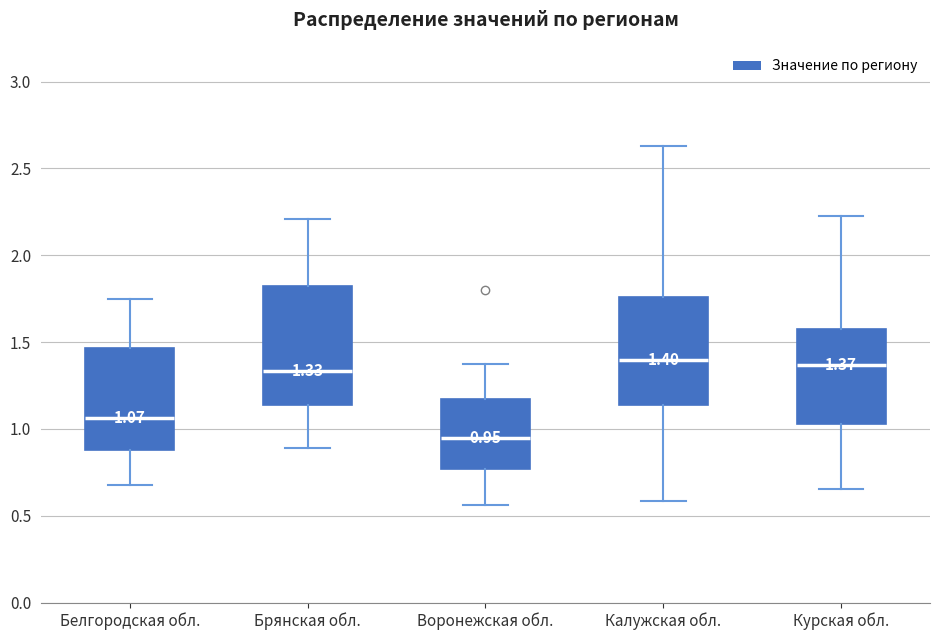

Which box has the lowest median line?

Воронежская обл.